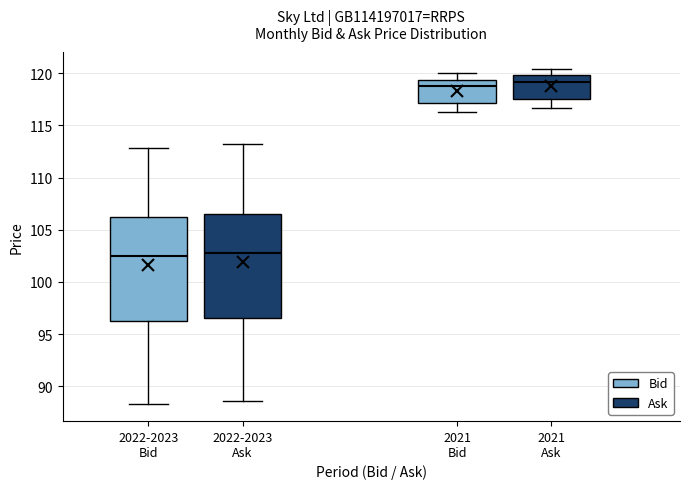

Reading left to right, read every box against the y-axis: the position of its median line, the range the box covers, and the ends of its whiskers. The values are not printed on the chart, so give them approximately, as read against the axis.

2022-2023 Bid: median 102.5, box 96.5 to 106.0, whiskers 88.5 to 113.0
2022-2023 Ask: median 103.0, box 96.5 to 106.5, whiskers 88.5 to 113.0
2021 Bid: median 119.0, box 117.0 to 119.5, whiskers 116.5 to 120.0
2021 Ask: median 119.0, box 117.5 to 120.0, whiskers 116.5 to 120.5